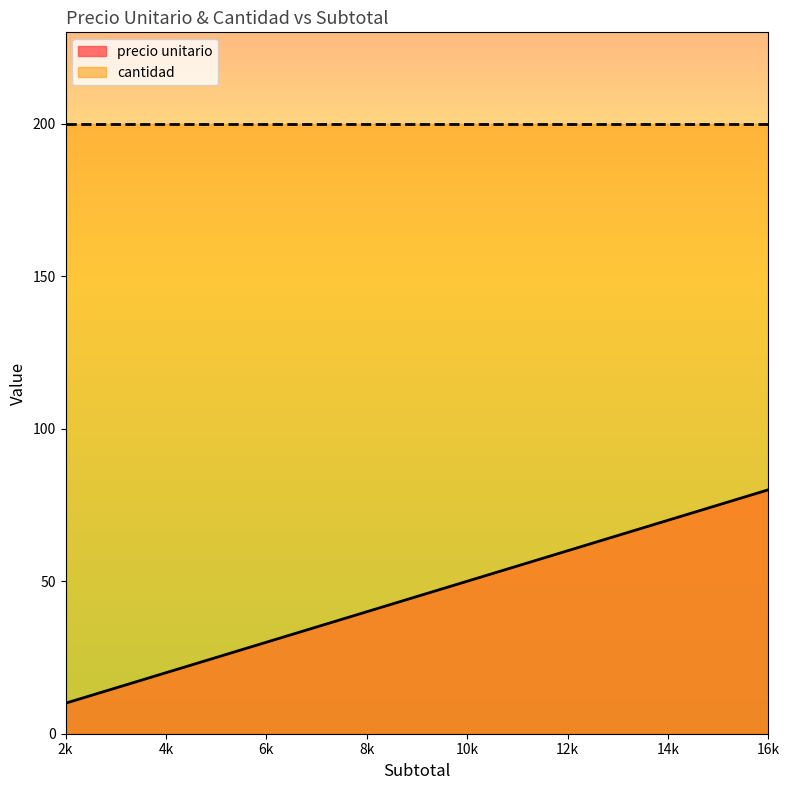

What is the difference between the maximum and minimum values?

70